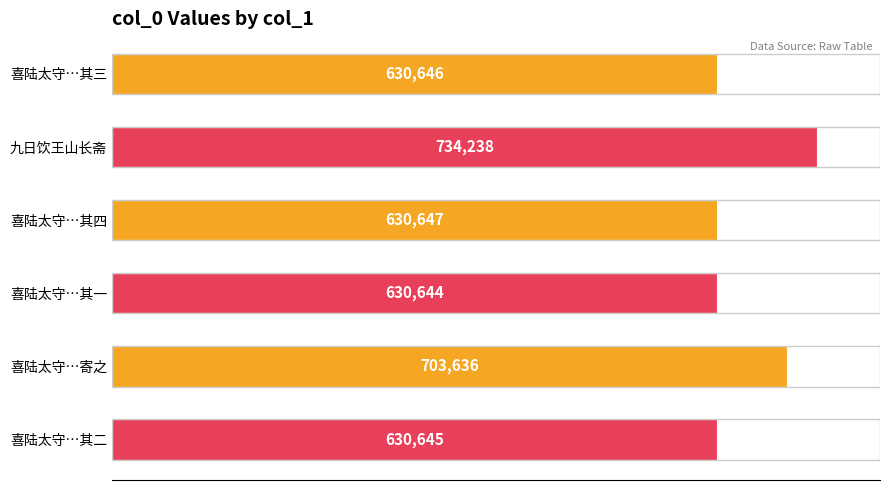

How many bars are there in total?

6